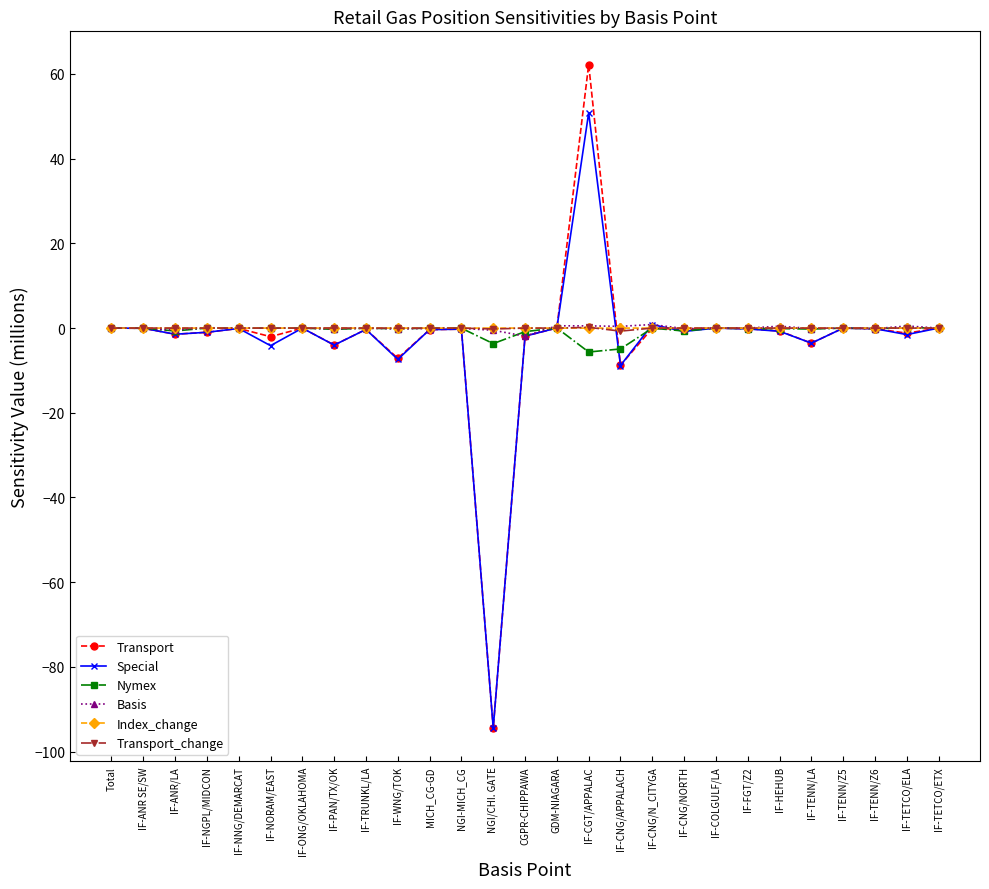

What is the label of the 16th point from the right?

NGI-MICH_CG